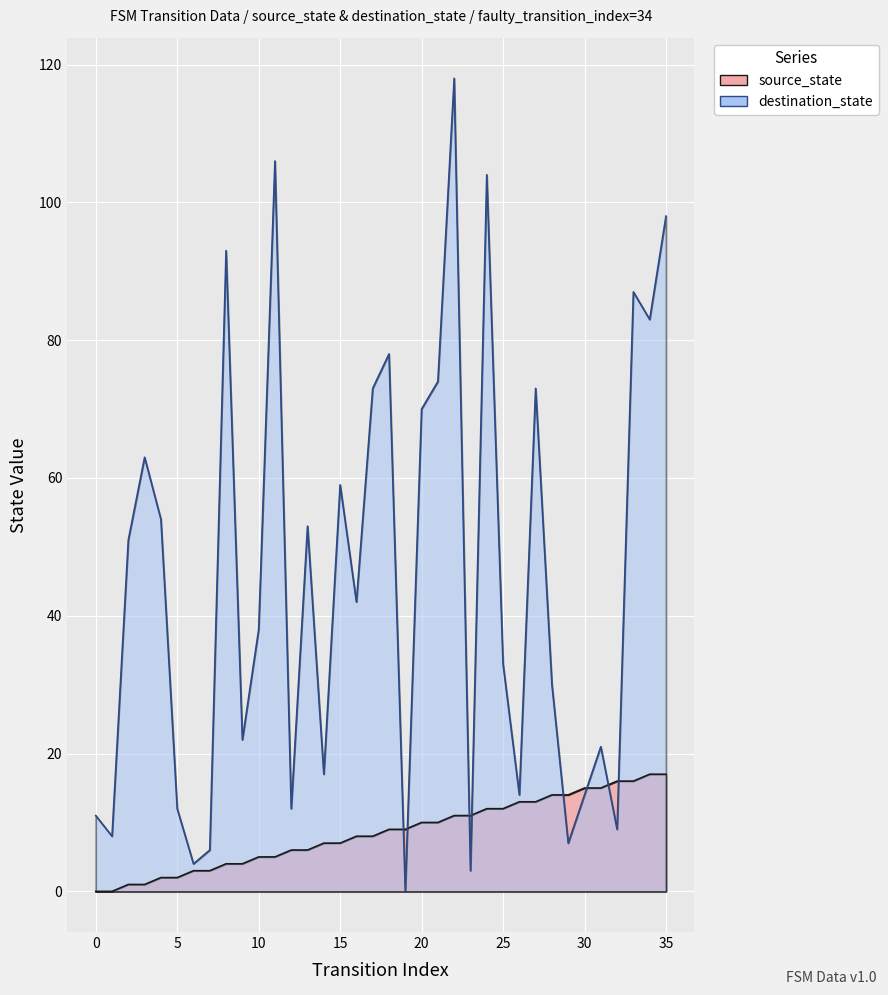

Rank the series by their average value, from lowest to highest.

source_state, destination_state